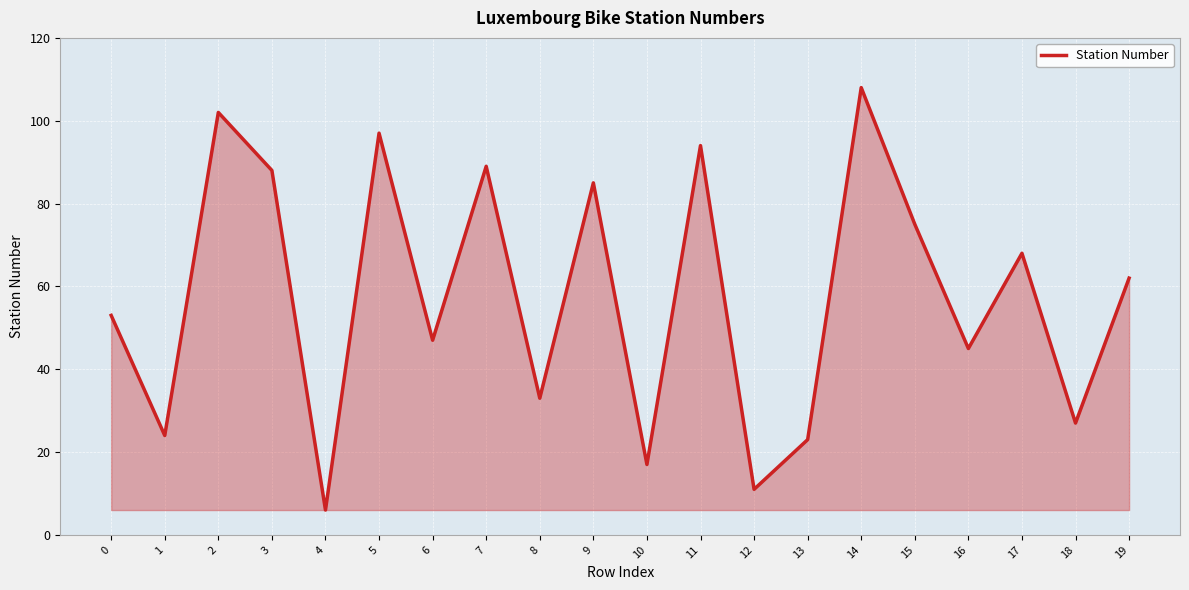

Where is the first local maximum?

2